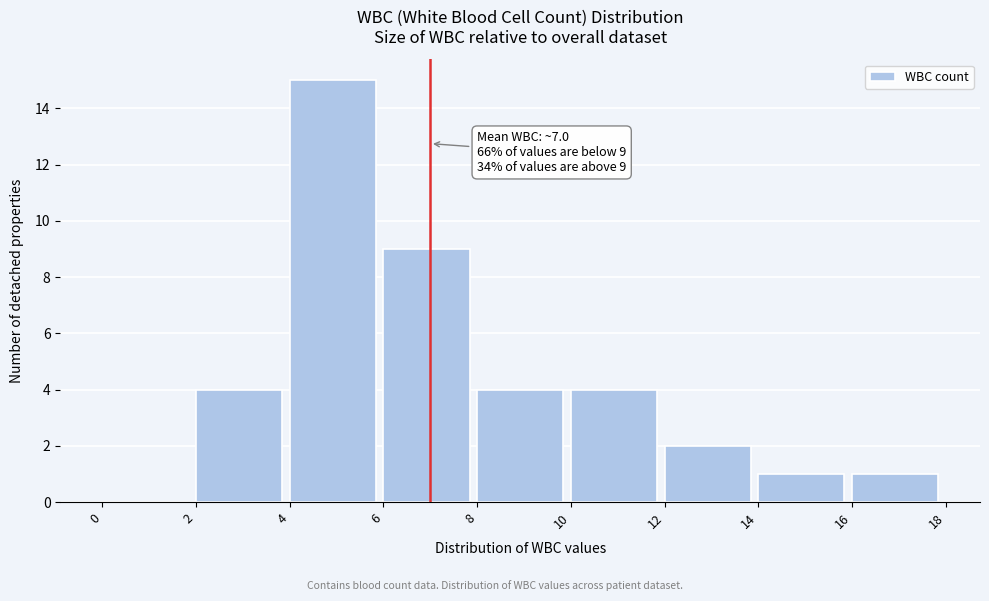

Over which range of the x-axis is the bar tallest?

4 to 6